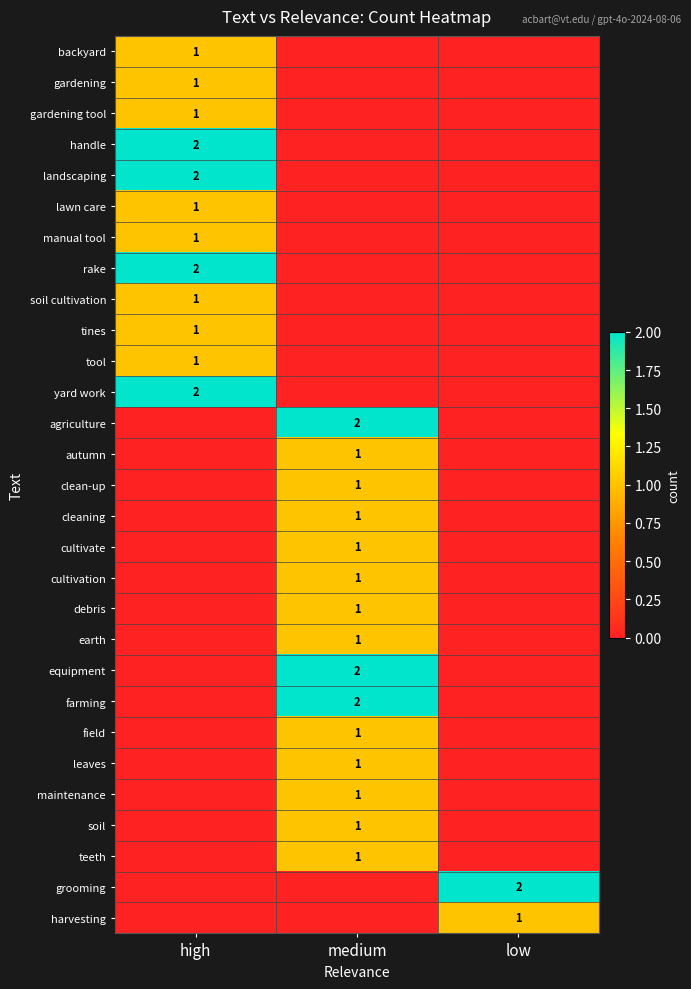

At how many categories does at least one series exceed 1?

3